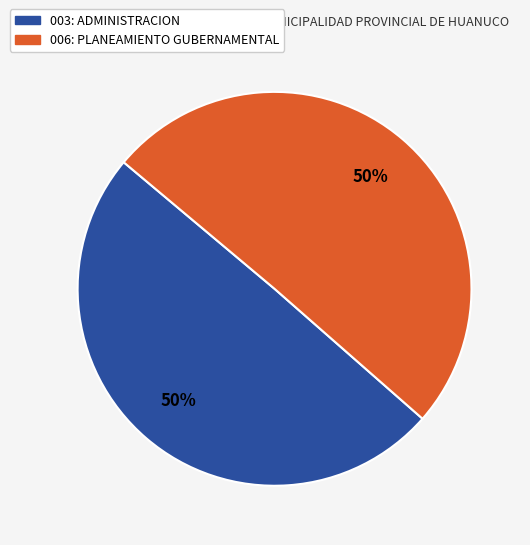

What is the ratio of the value at 006: PLANEAMIENTO GUBERNAMENTAL to the value at 003: ADMINISTRACION?

1.0